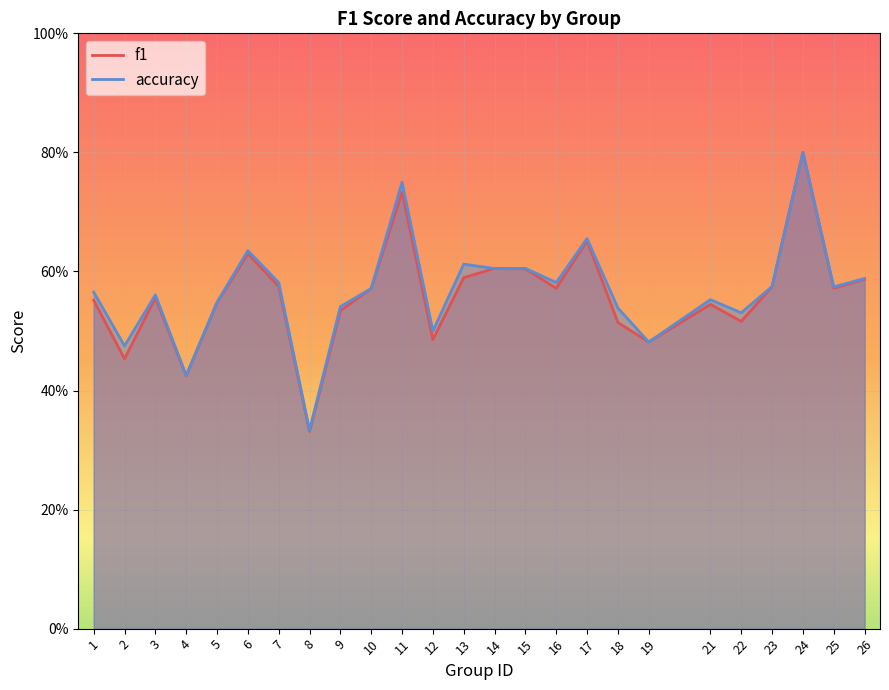

At which category does the chart reach its minimum across all series?

8